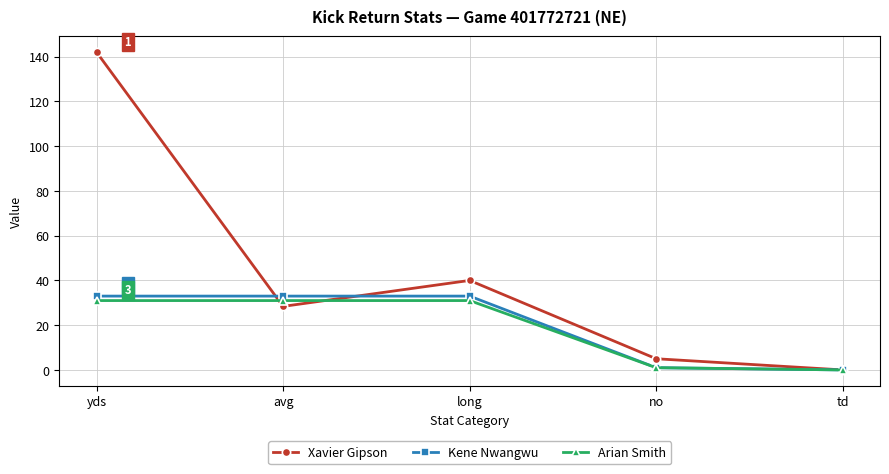

Which series changed the most between avg and no?

Kene Nwangwu